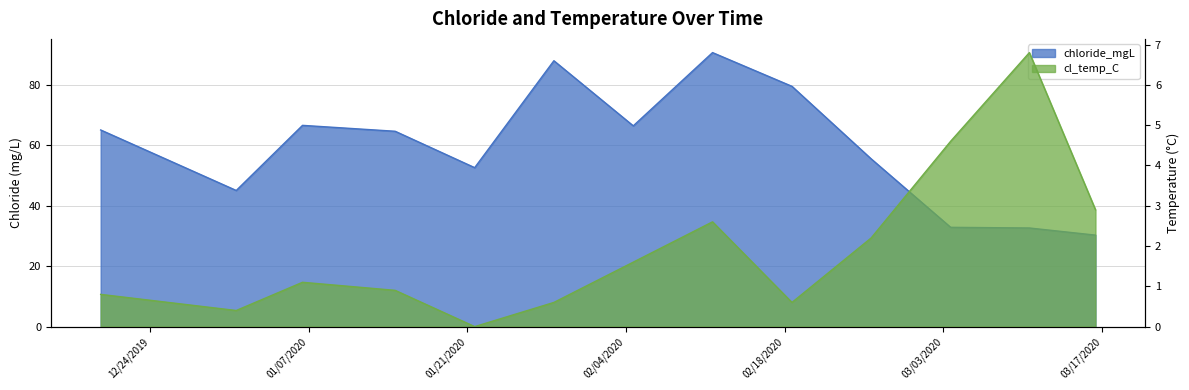

What is the label of the 12th point from the right?

2019-12-31 14:24:00